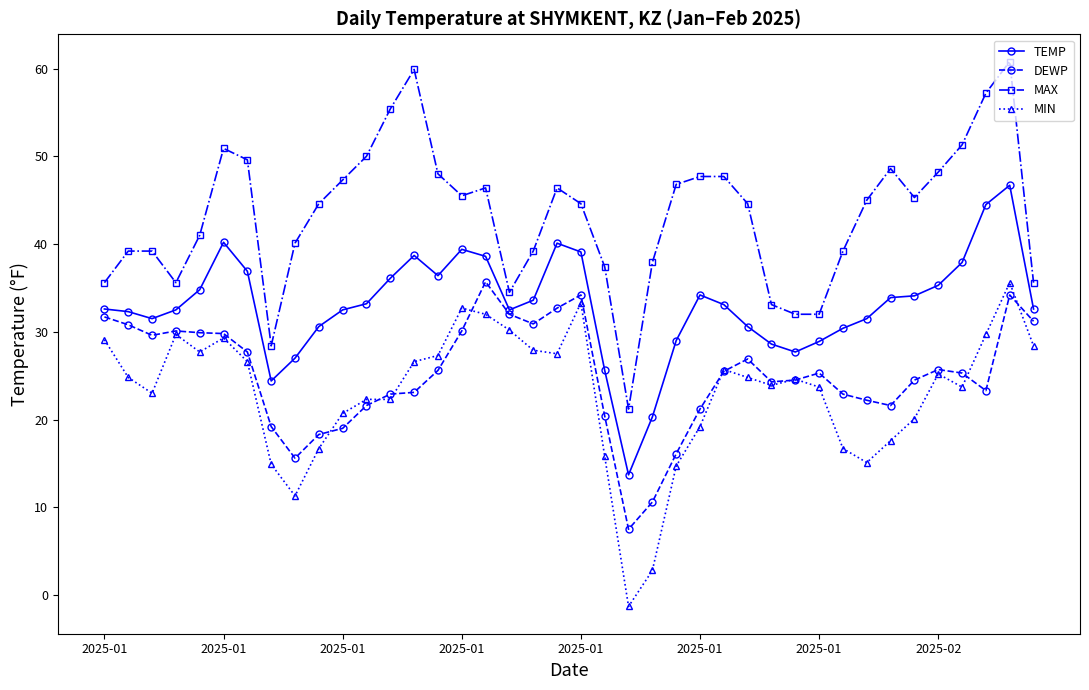

What is the value of the TEMP point at the 28th from the left?

30.6